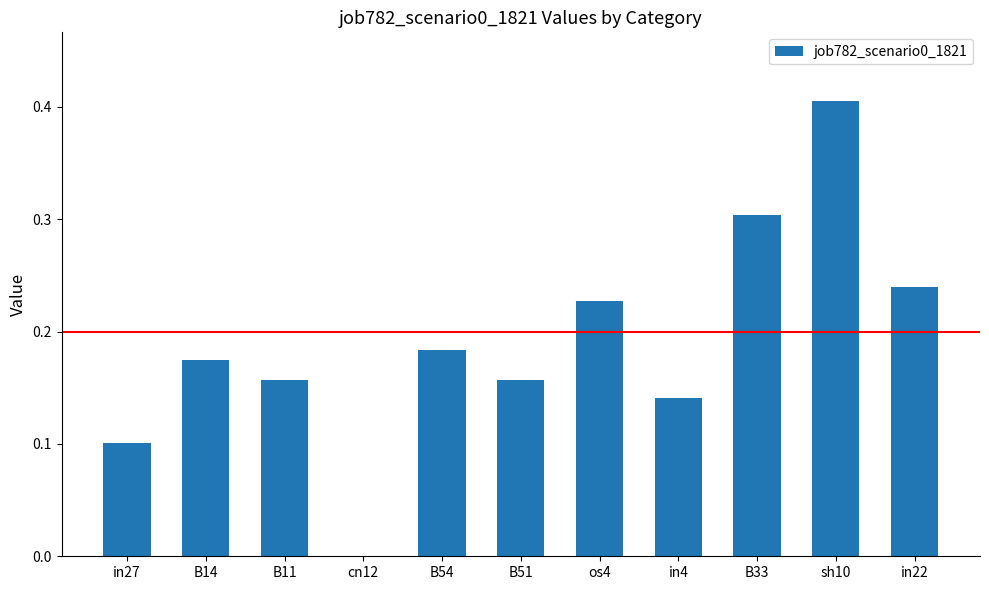

What is the sum of all values?

2.1